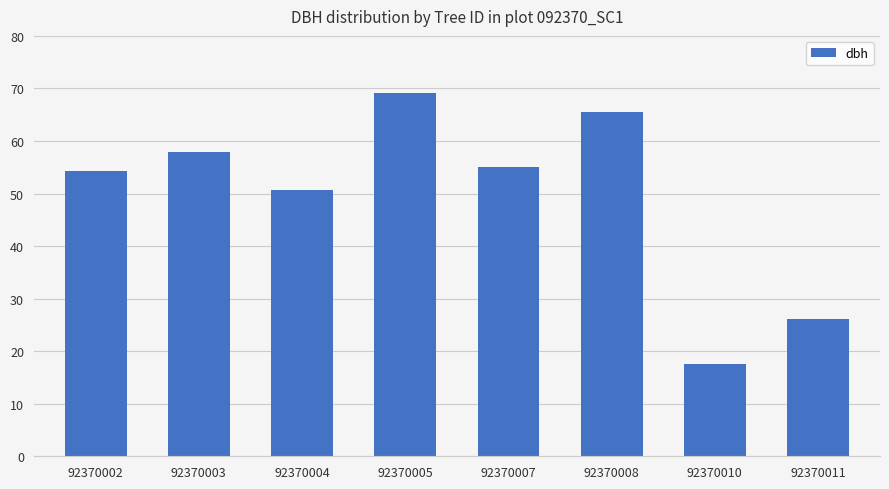

Are the bars horizontal?

No